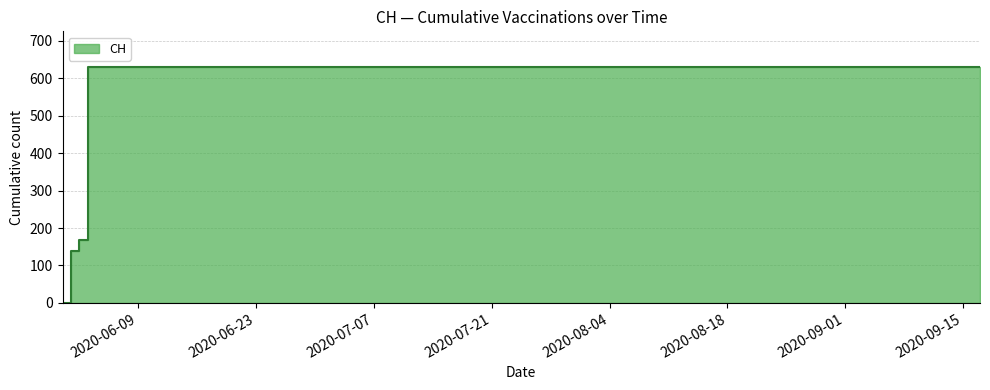

Reading right to left, what are all the values shown in this chart?

2020-09-17=631	2020-09-10=631	2020-09-03=631	2020-08-27=631	2020-08-20=631	2020-08-13=631	2020-08-06=631	2020-07-30=631	2020-07-23=631	2020-07-16=631	2020-07-09=631	2020-07-05=631	2020-06-28=631	2020-06-21=631	2020-06-14=631	2020-06-07=631	2020-06-03=631	2020-06-02=167	2020-06-01=139	2020-05-31=0